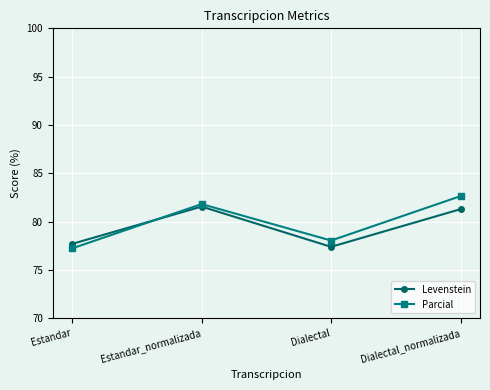

Does the chart have visible grid lines?

Yes